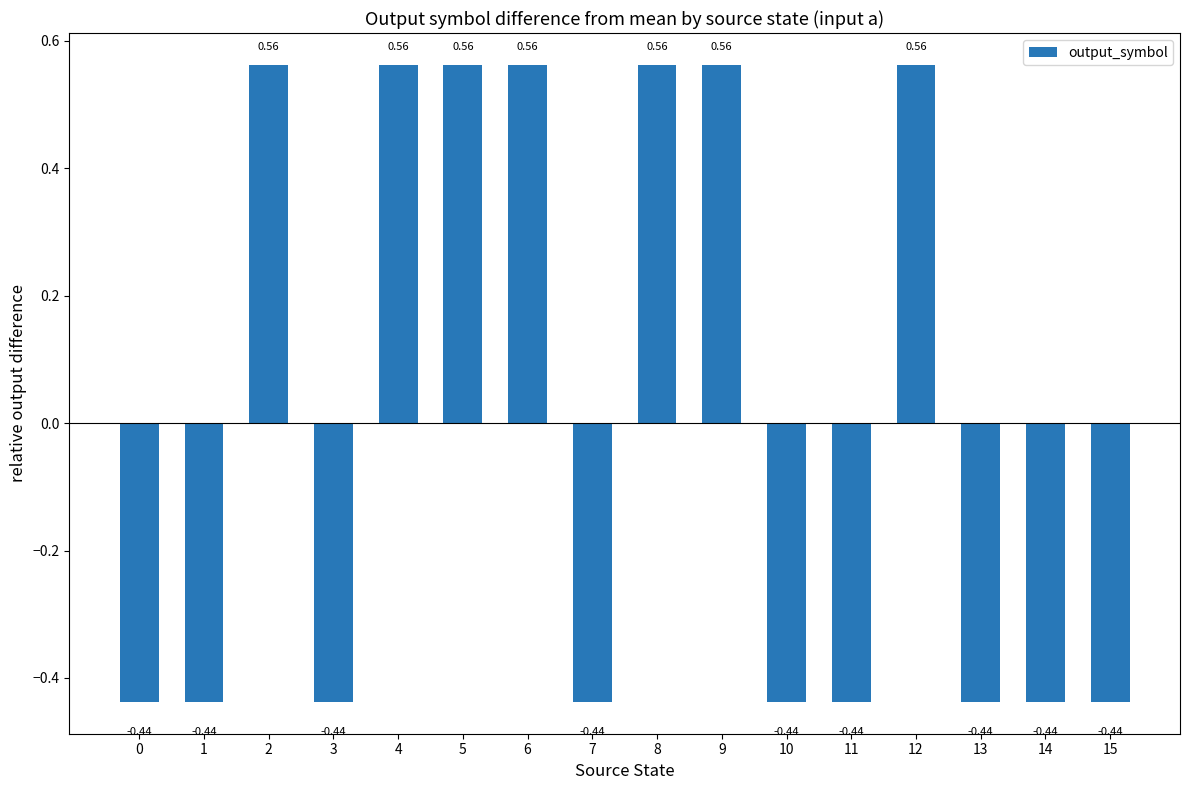

Are the bars grouped side by side (vs. stacked)?

No